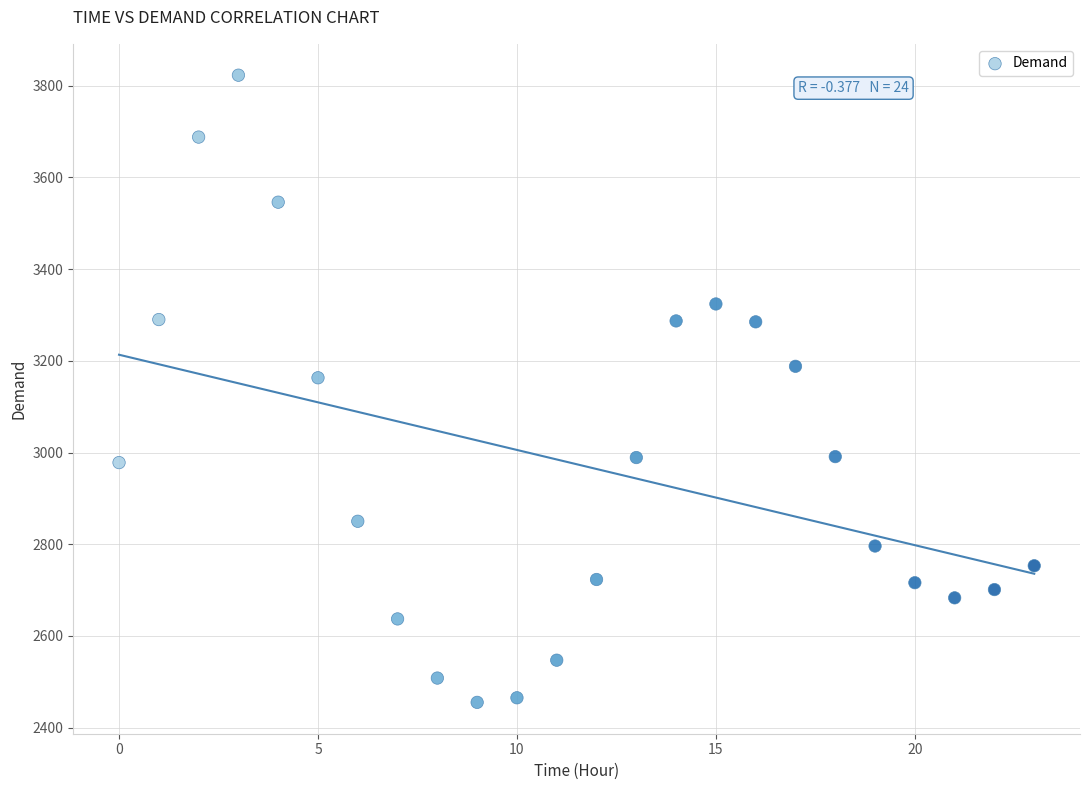

What Y value in the scatter plot is closest to 3139?

3163